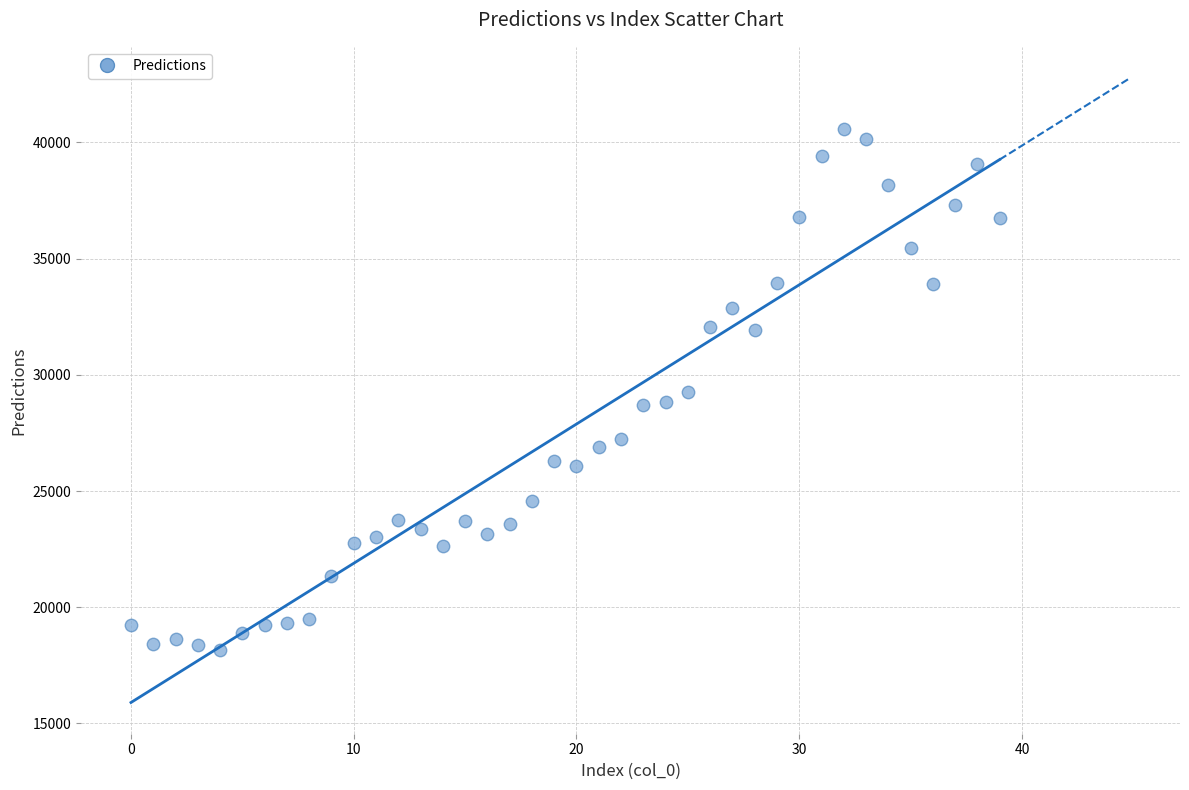

What is the range of Y values (max minus min)?

22425.1